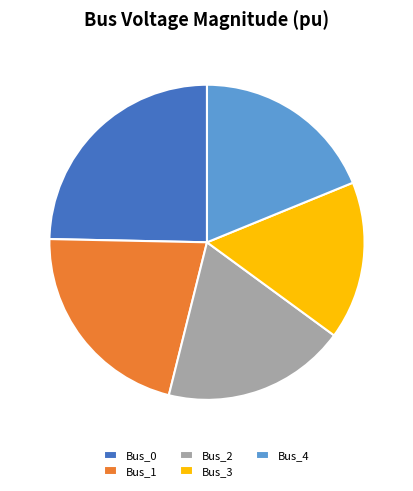

How many segments does this pie chart have?

5